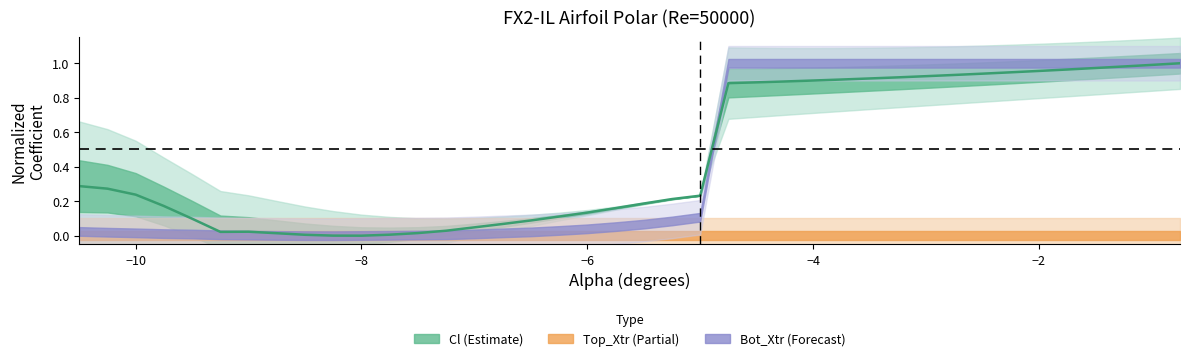

Count the number of values greater than 0.

39